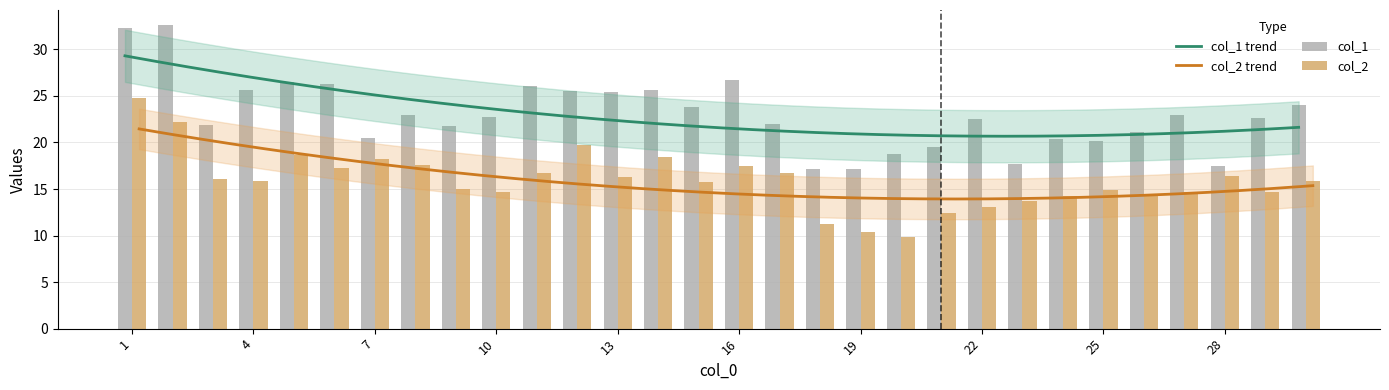

What is the value of the col_2 bar at the 1st from the left?

24.8